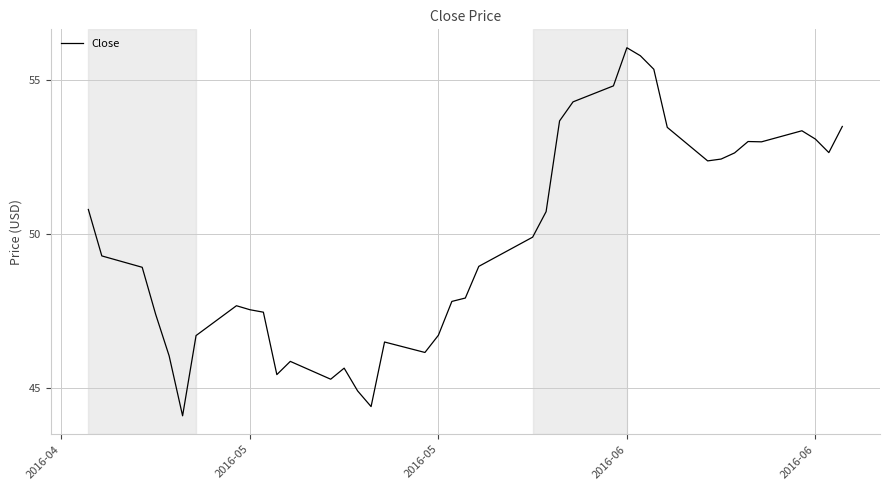

What is the minimum value shown in the chart?

44.1